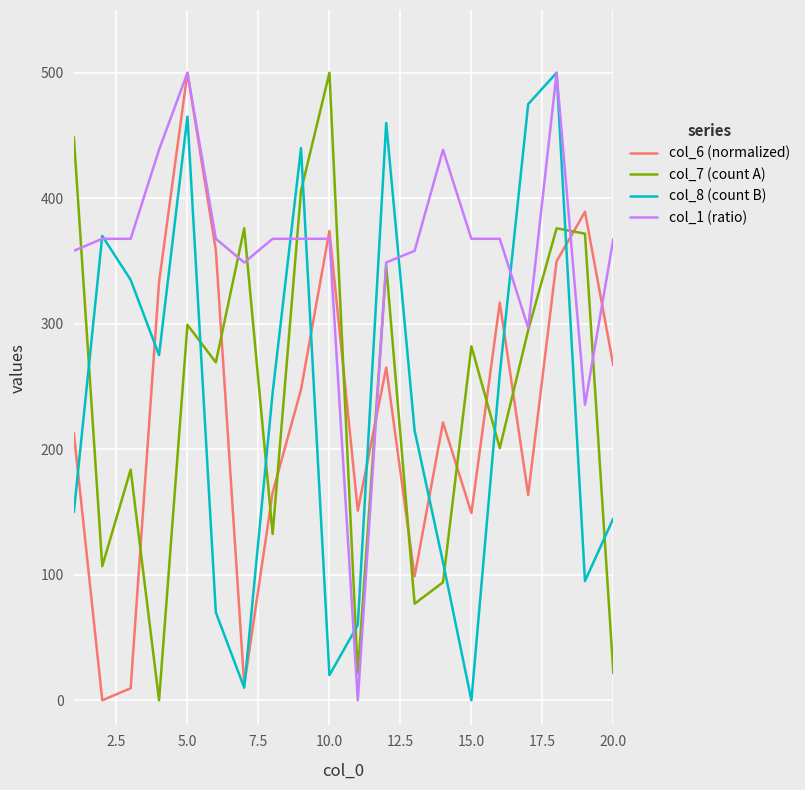

What is the difference between the maximum and minimum values in the col_1 (ratio) series?

500.0